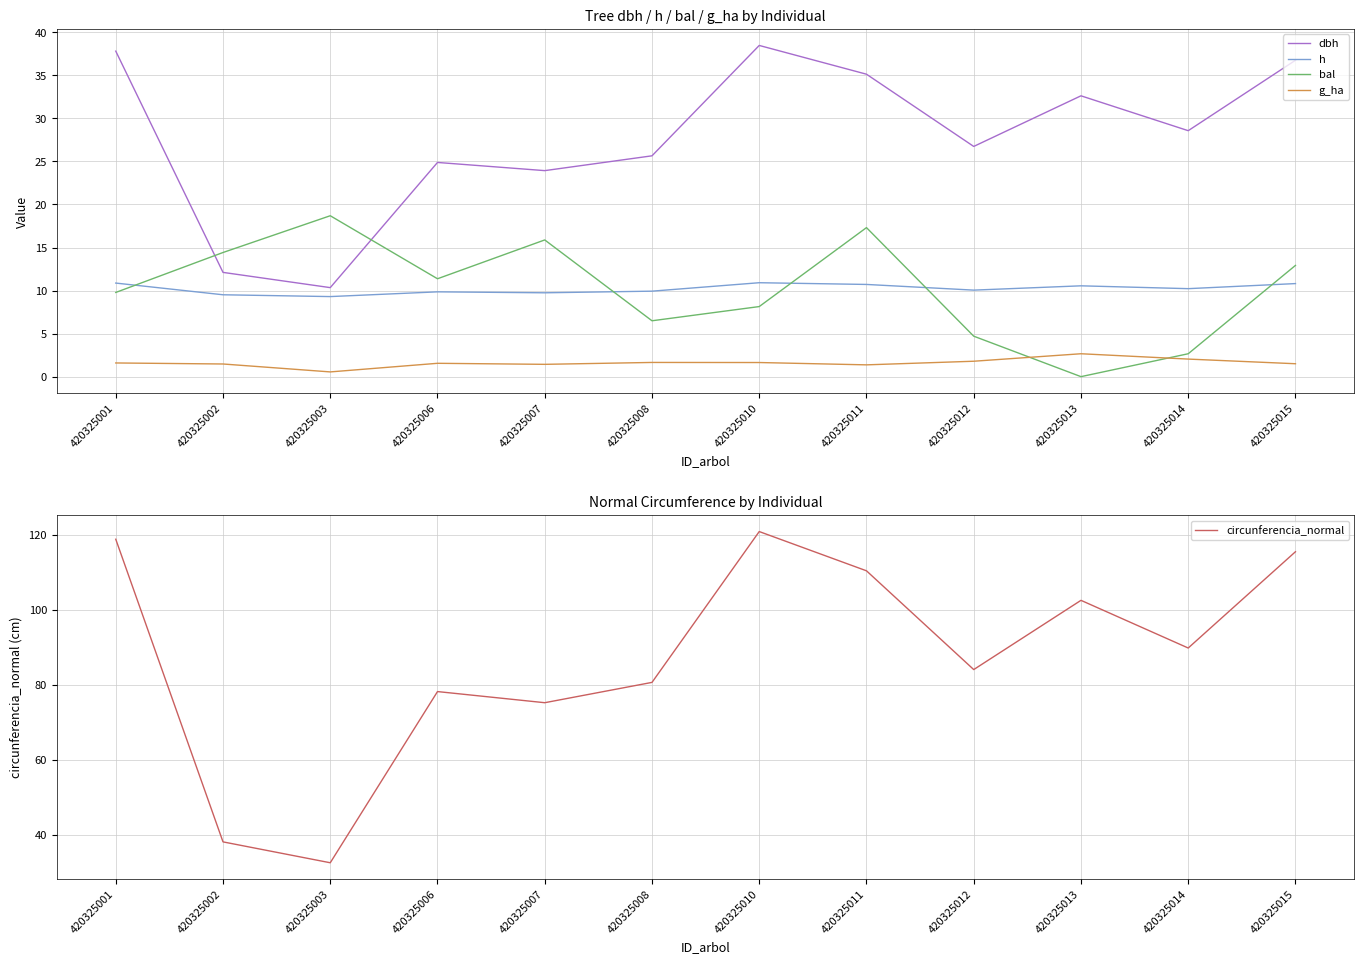

What is the sum of the h values at 420325006 and 420325007?

19.6